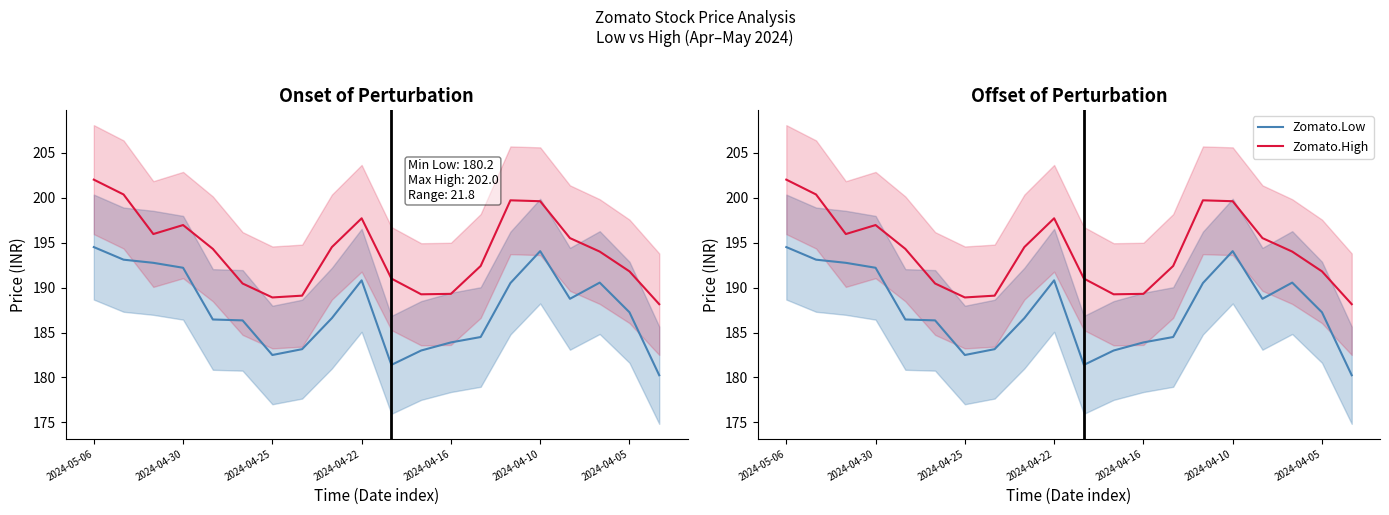

What position from the right is 2024-04-30?

19